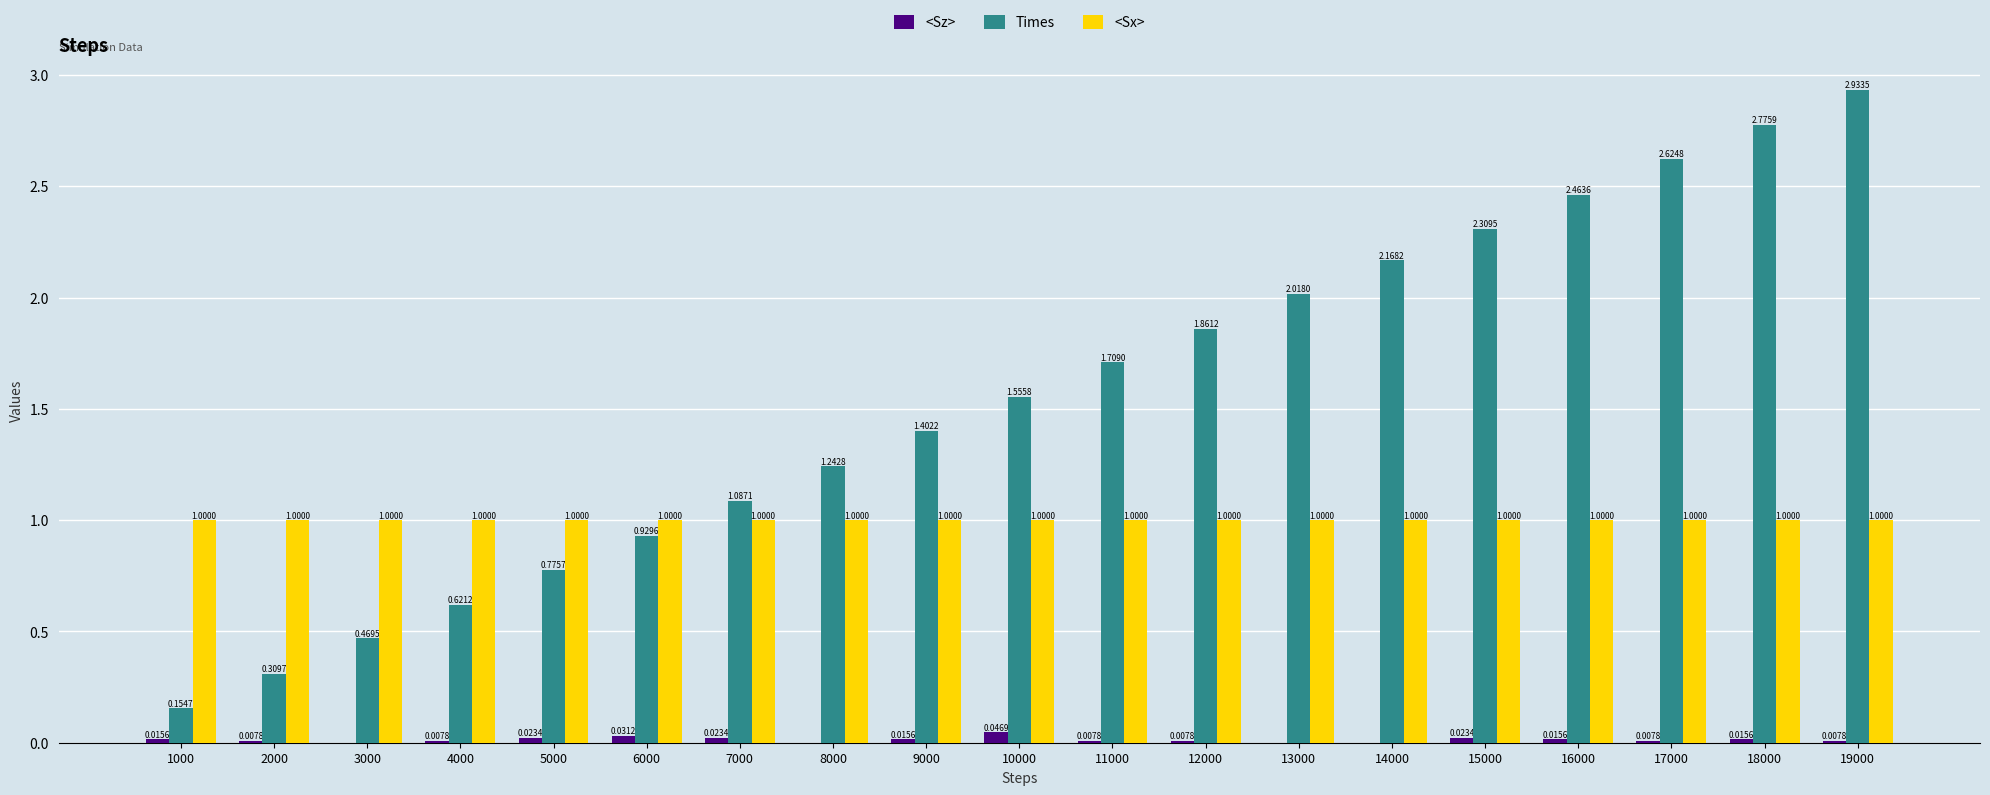

At which category is the sum across all series the highest?

19000